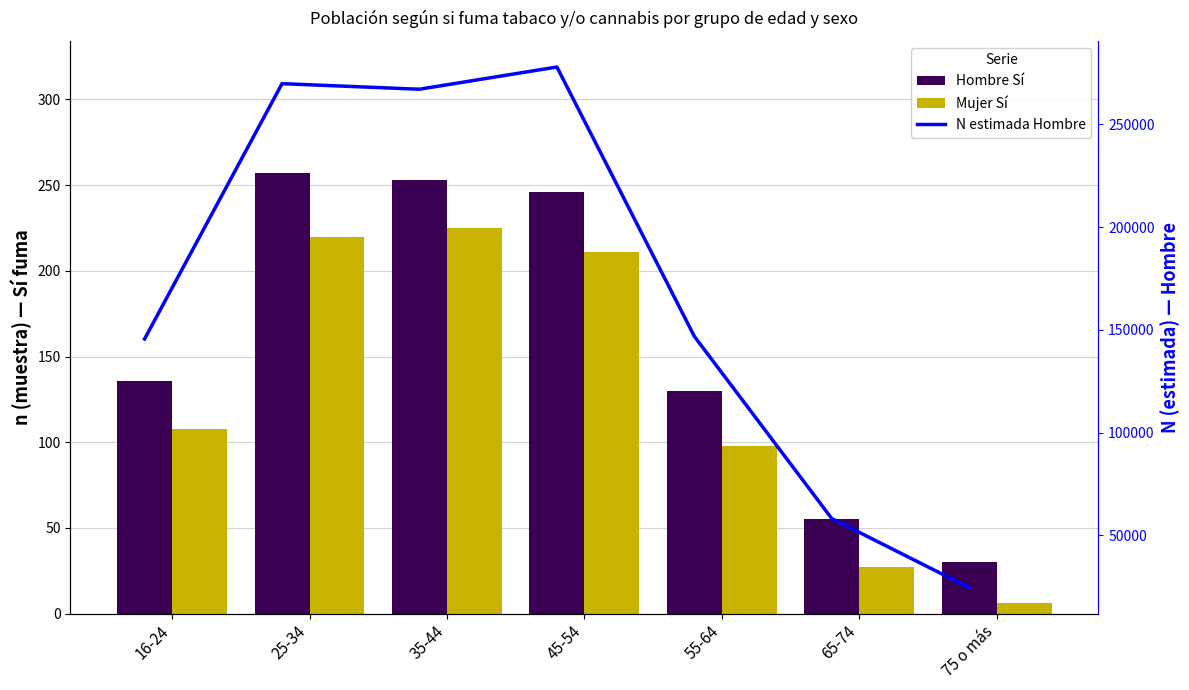

Where does the N estimada Hombre series first go above 146836?

25-34